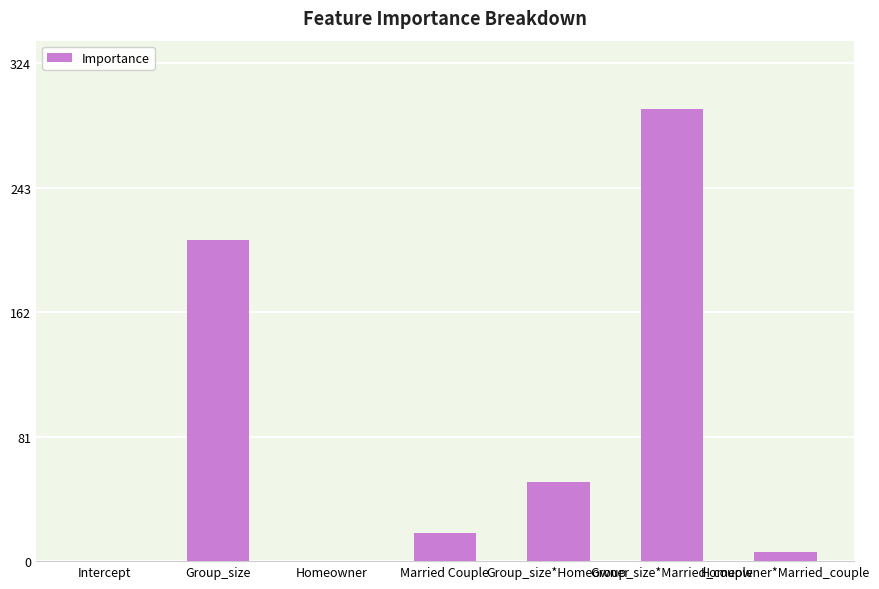

At which label is the value closest to 147?

Group_size